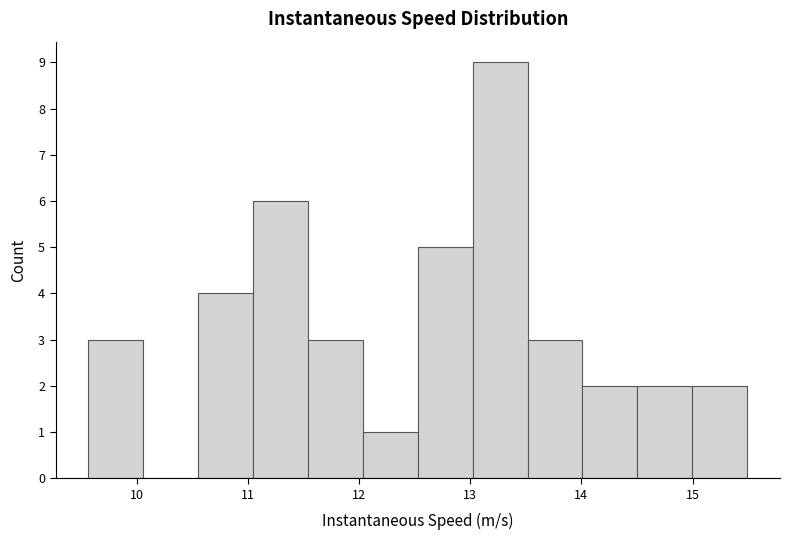

How tall is the bar that spans 12.5 to 13.0 on the x-axis? Neither the bar edges nor the heights are printed on the chart, so give them approximately, as read against the axes.

5